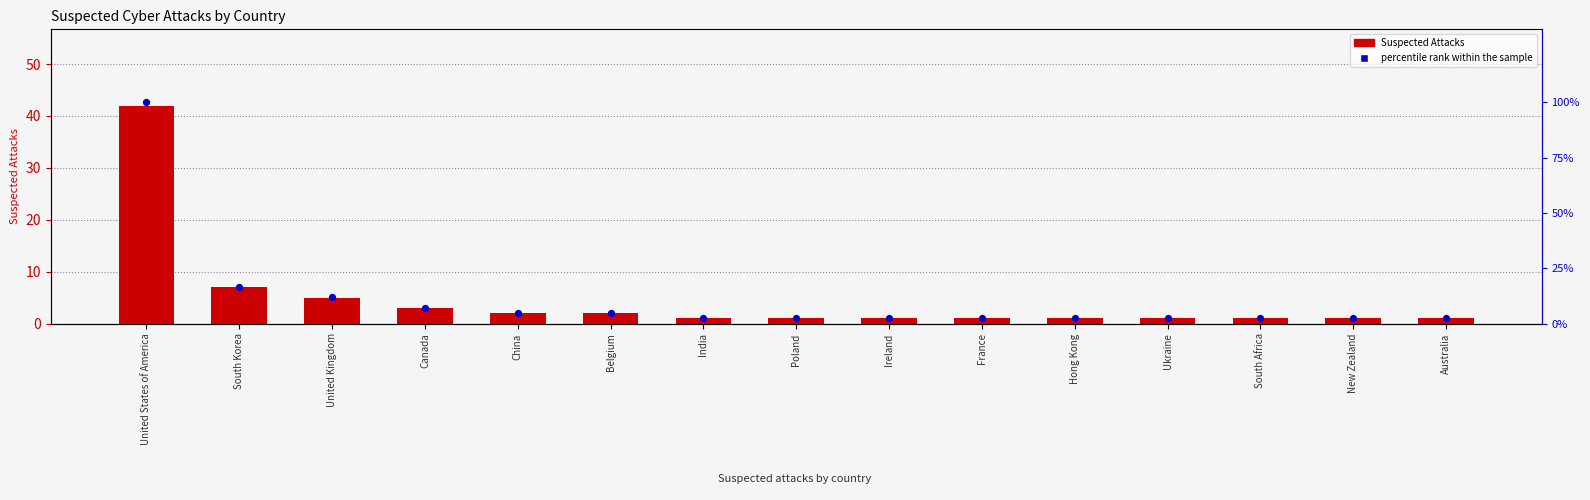

What is the total value across all series at United Kingdom?

16.9